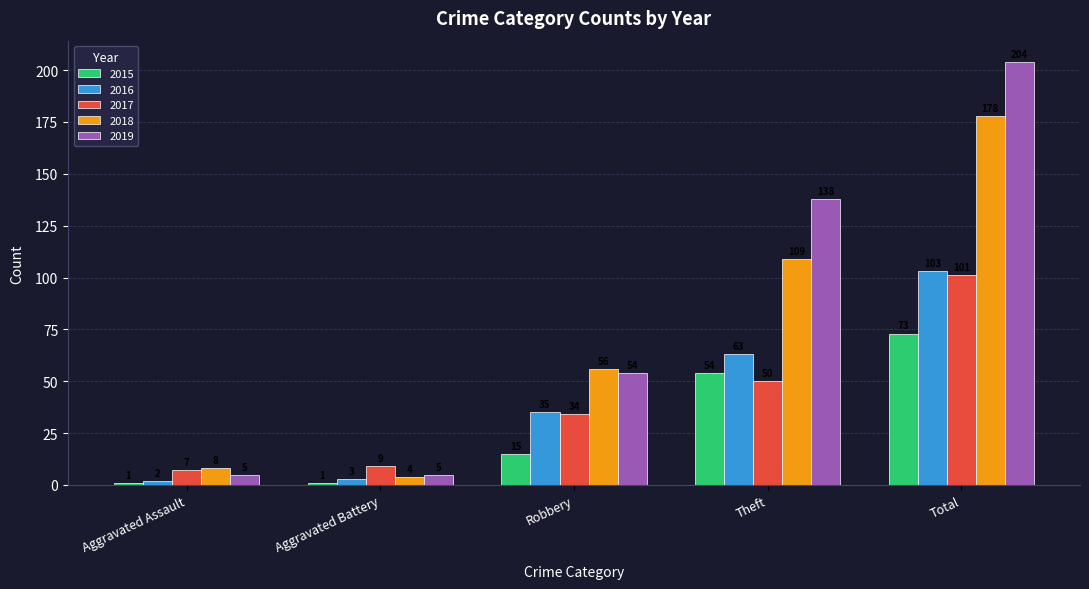

What is the highest value of the 2017 series?

101